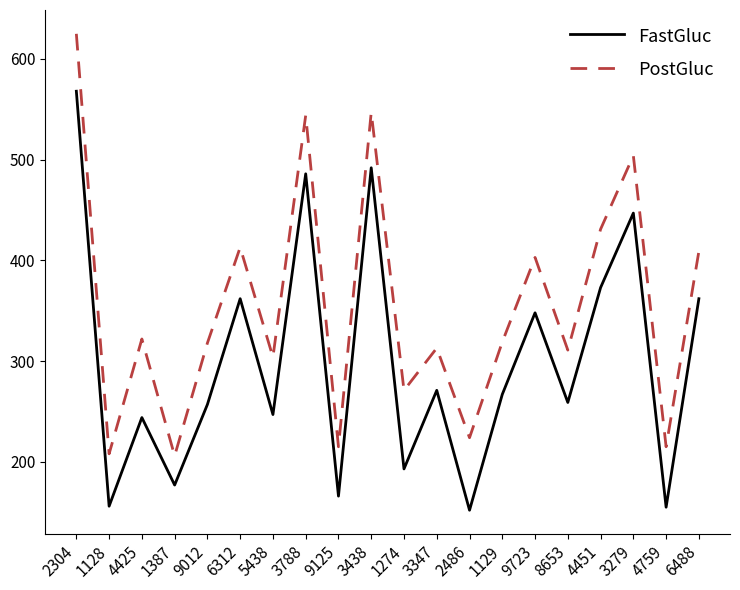

What is the sum of all FastGluc values?

5982